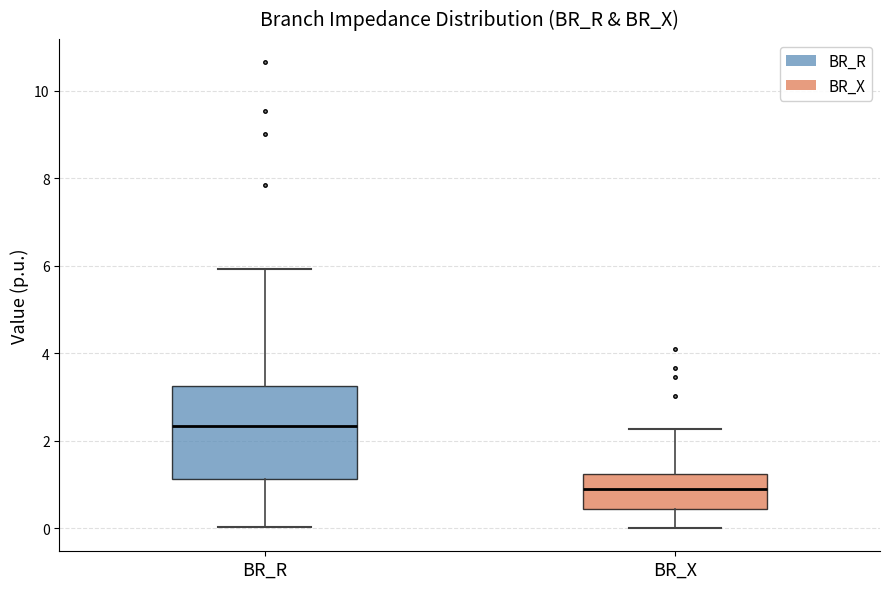

Comparing the boxes themselves (not the whiskers), which one is the tallest?

BR_R